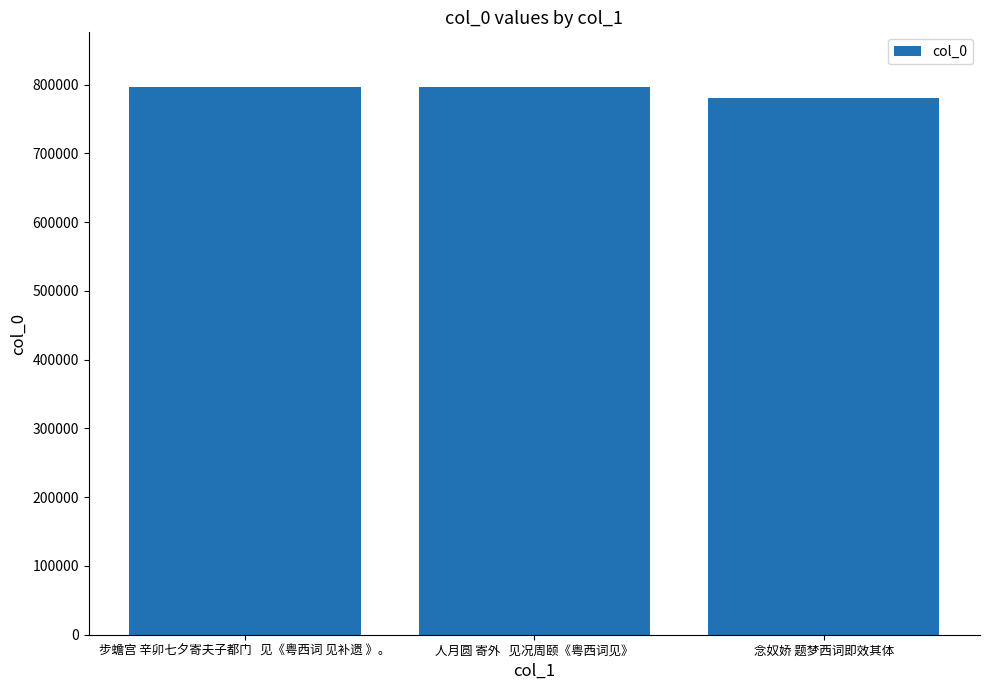

What is the minimum value shown in the chart?

780253